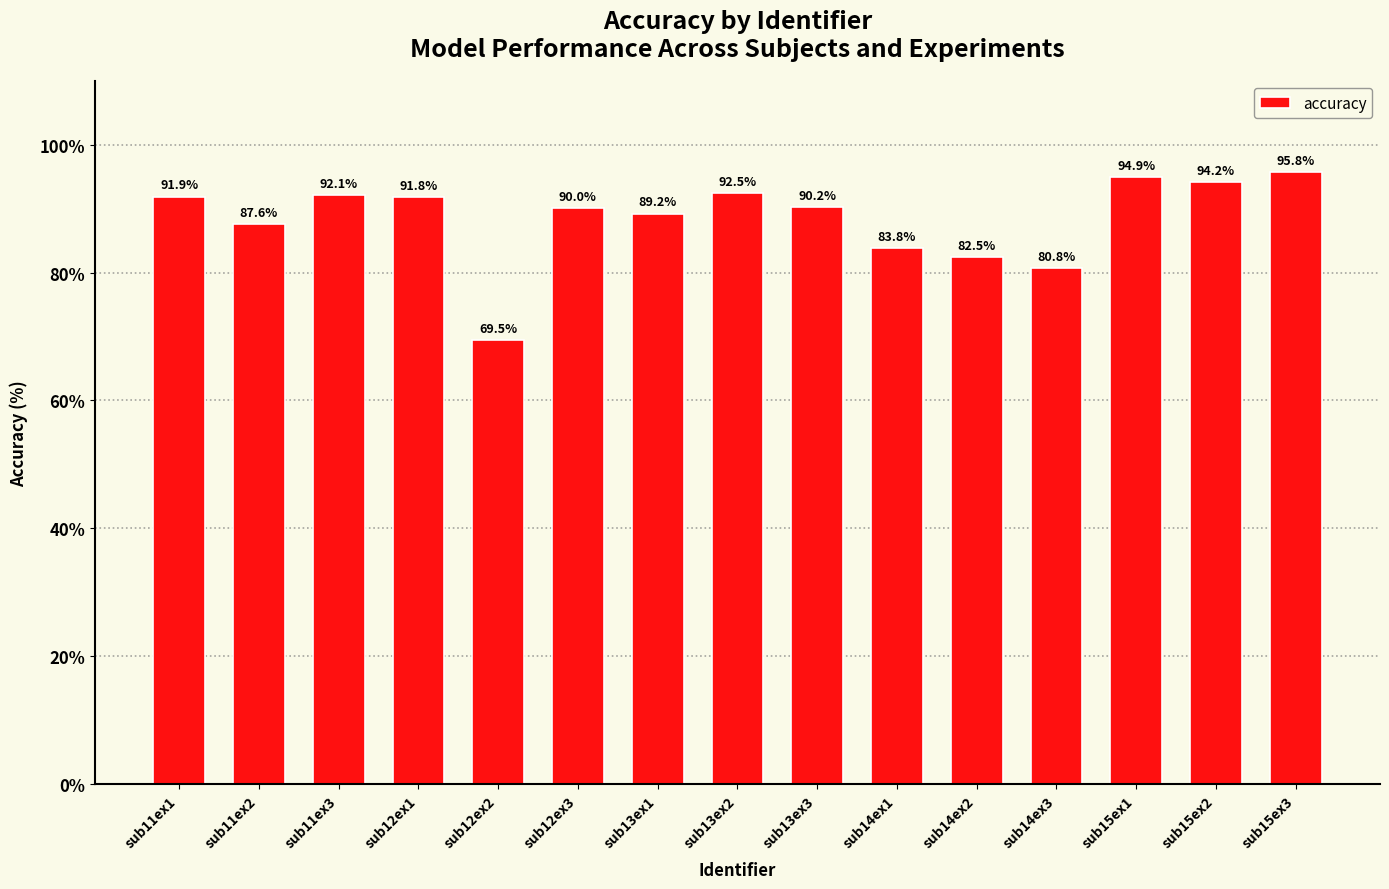

How many distinct data groups are displayed?

1